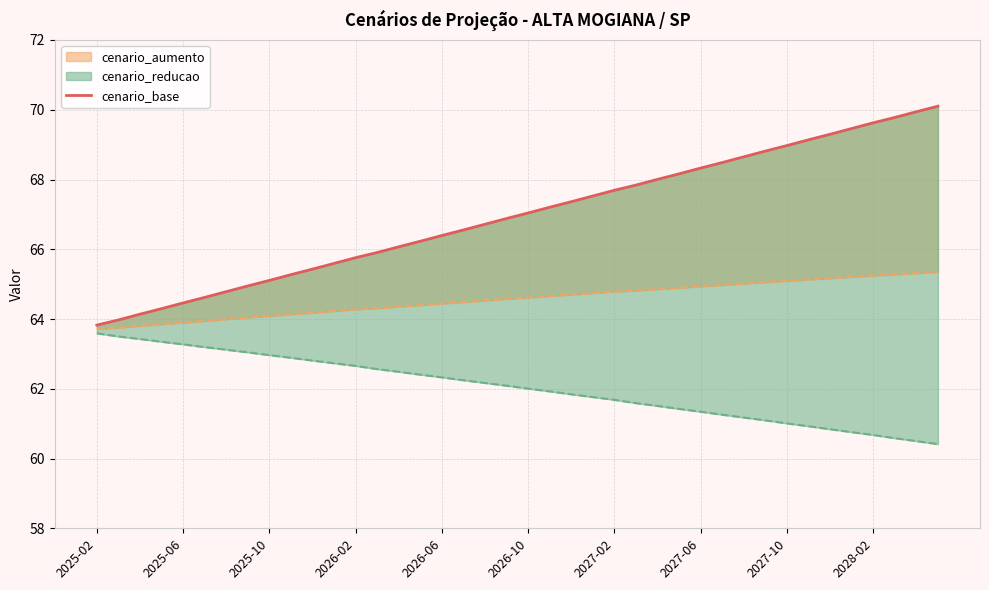

The chart shows a value of 37.3 at 13. True or false?

False